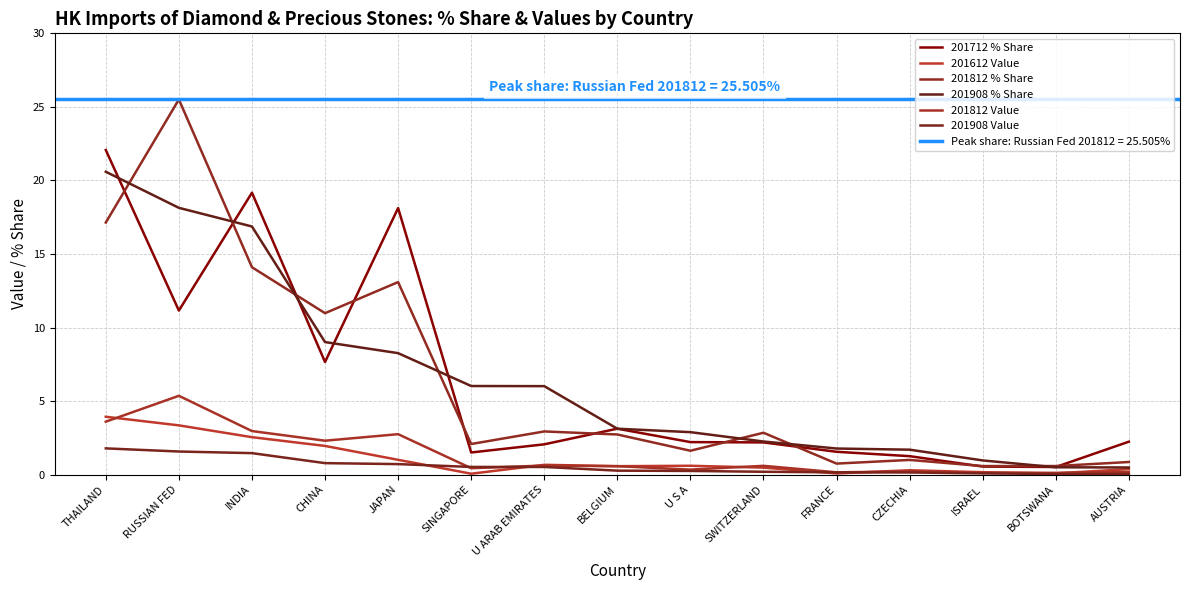

Which series has the largest total across all categories?

201908 % Share